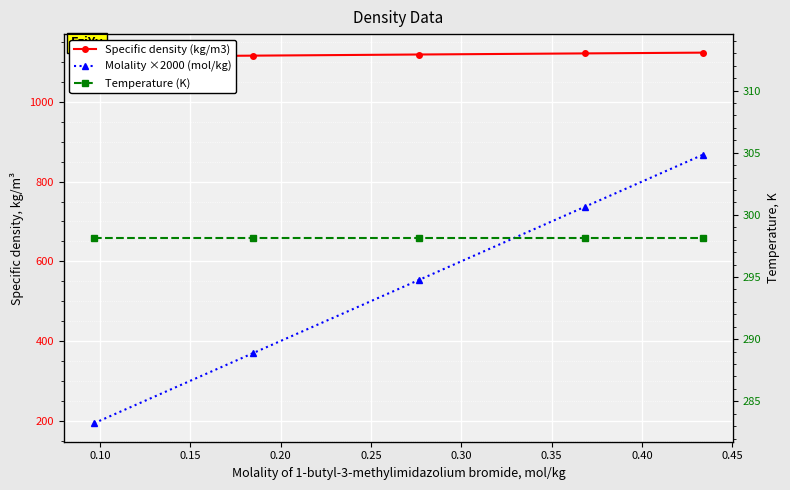

What are all the series names shown in the legend?

Specific density (kg/m3), Molality ×2000 (mol/kg), Temperature (K)